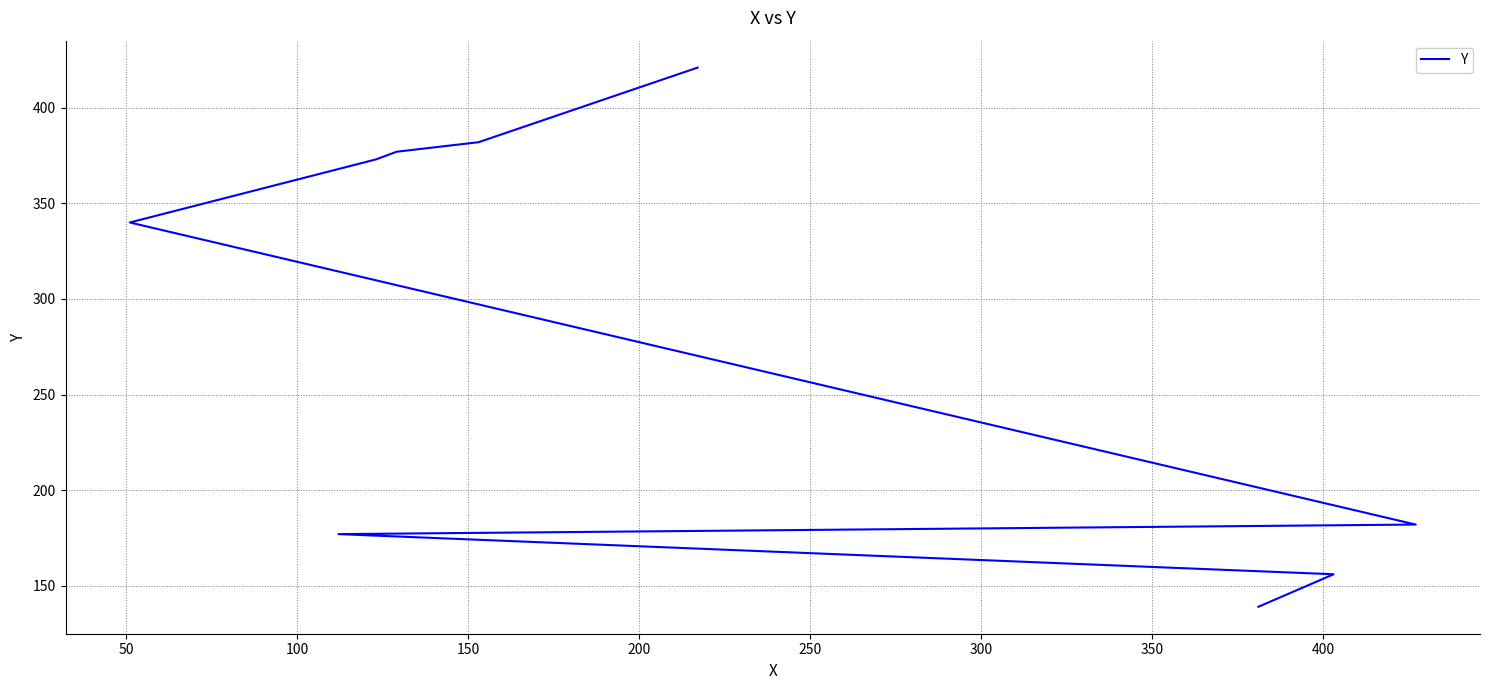

Does the chart display data point markers on the line(s)?

No